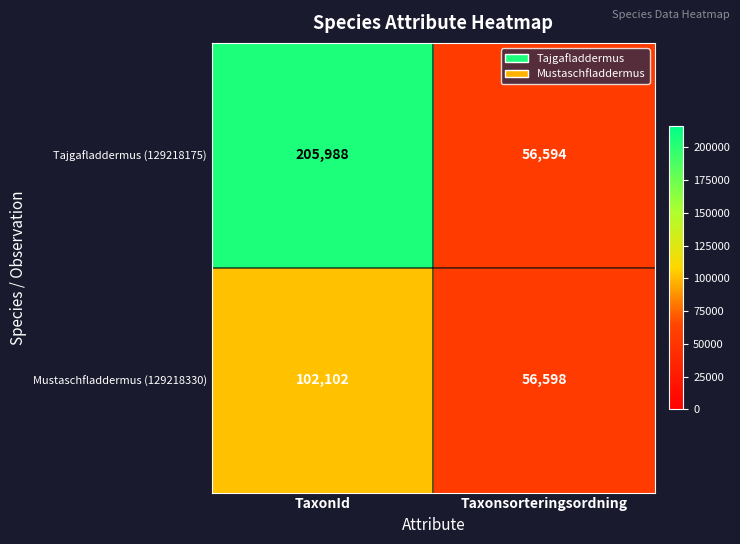

Read the Tajgafladdermus (129218175) value at Taxonsorteringsordning, to the nearest 10.

56590